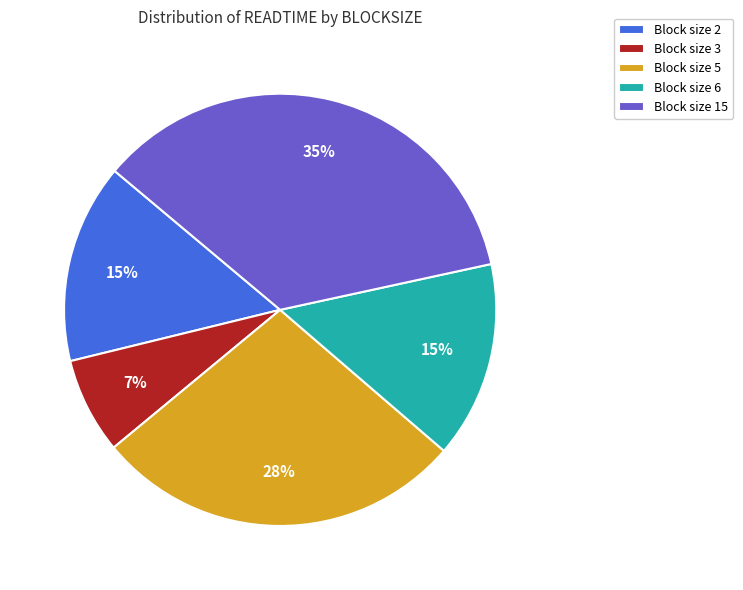

To the nearest percent, what is the average slice percentage?

20%